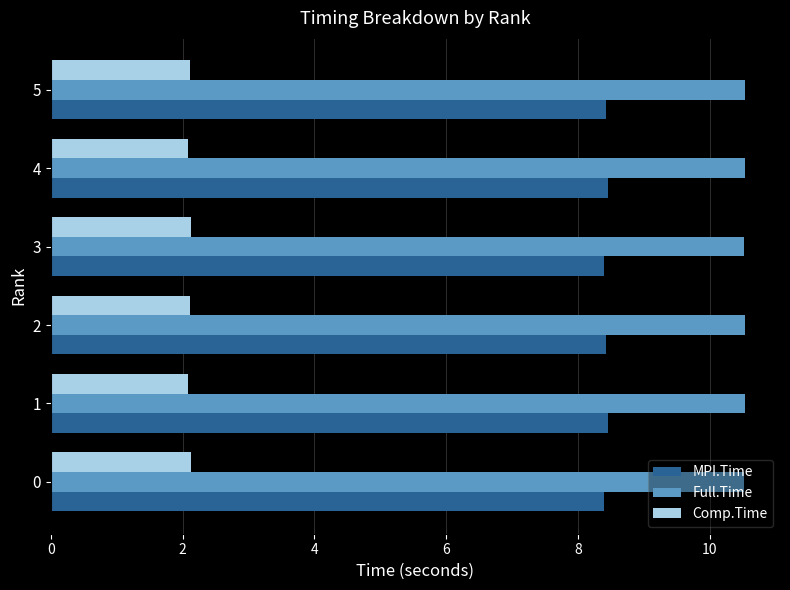

What is the average value of the Full.Time series?

10.5